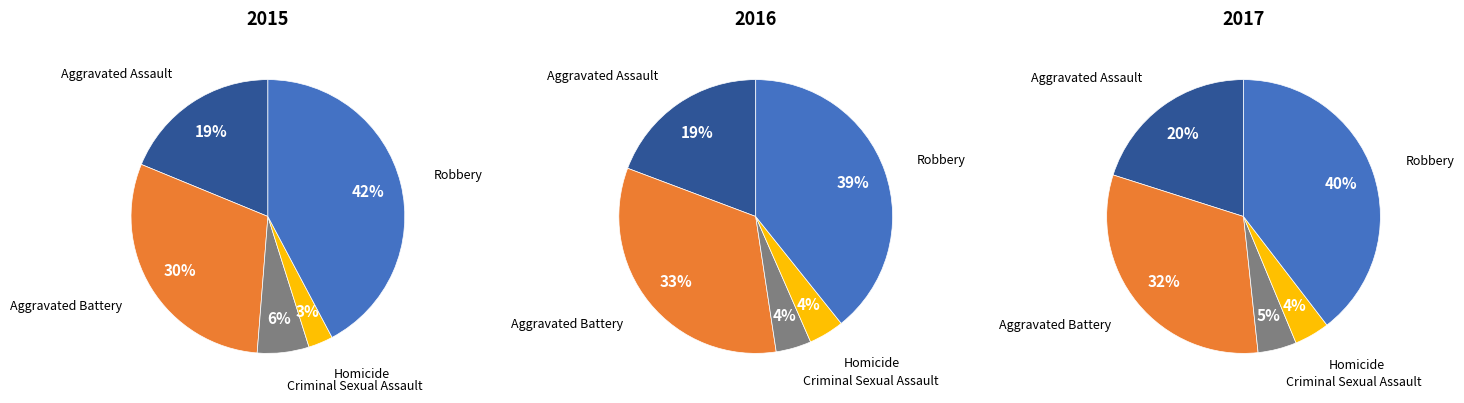

What percentage is the Aggravated Battery slice, to the nearest percent?

30%